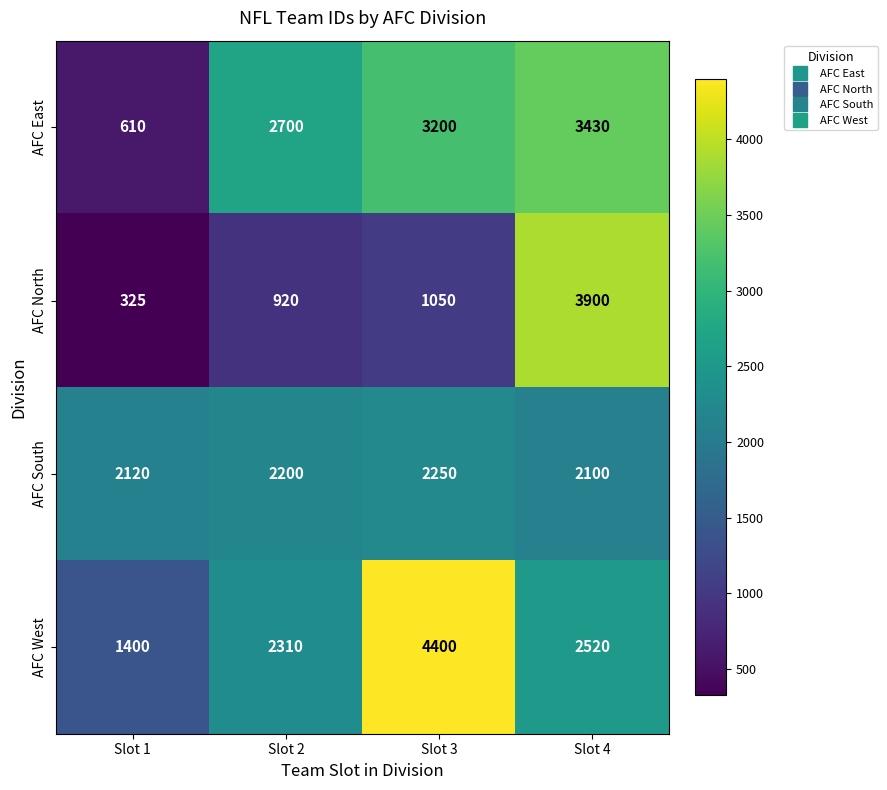

Reading left to right, list all the values displayed in this chart.

AFC East: 610	2700	3200	3430
AFC North: 325	920	1050	3900
AFC South: 2120	2200	2250	2100
AFC West: 1400	2310	4400	2520